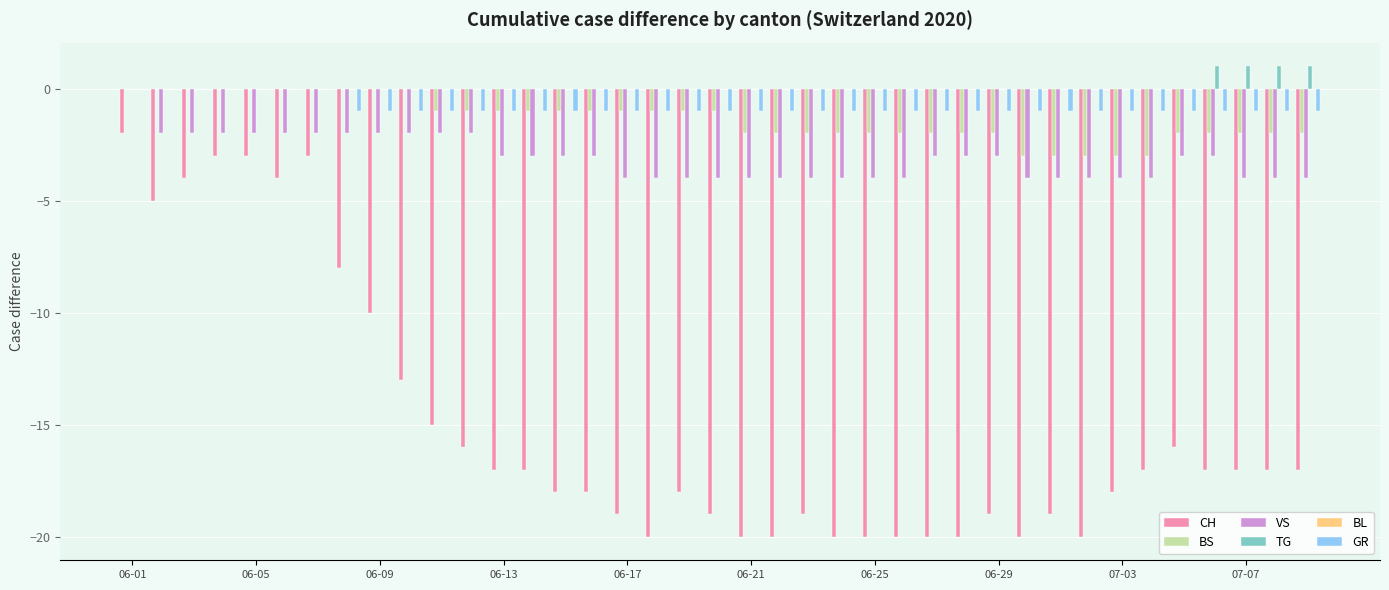

How many groups of bars are there?

39